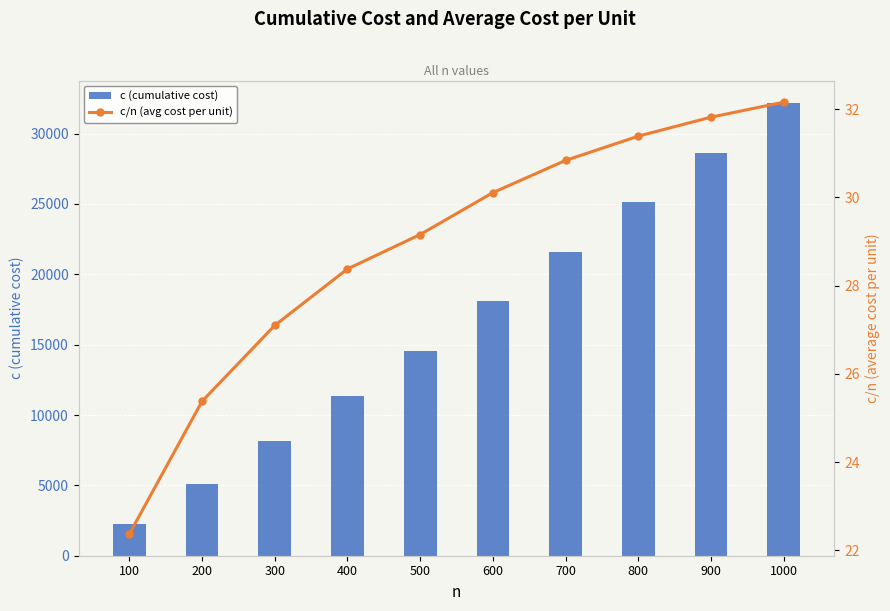

What are all the series names shown in the legend?

c (cumulative cost), c/n (avg cost per unit)